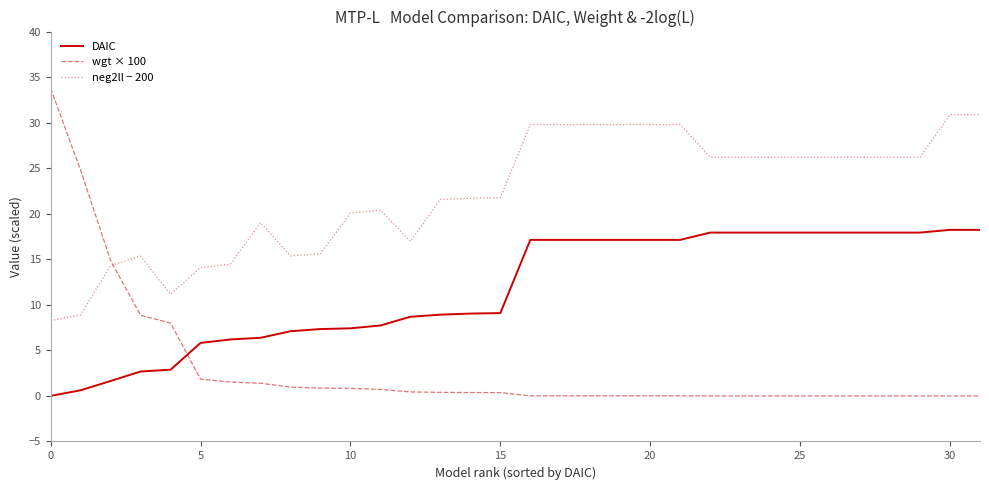

Rank the series by their average value, from lowest to highest.

wgt × 100, DAIC, neg2ll − 200